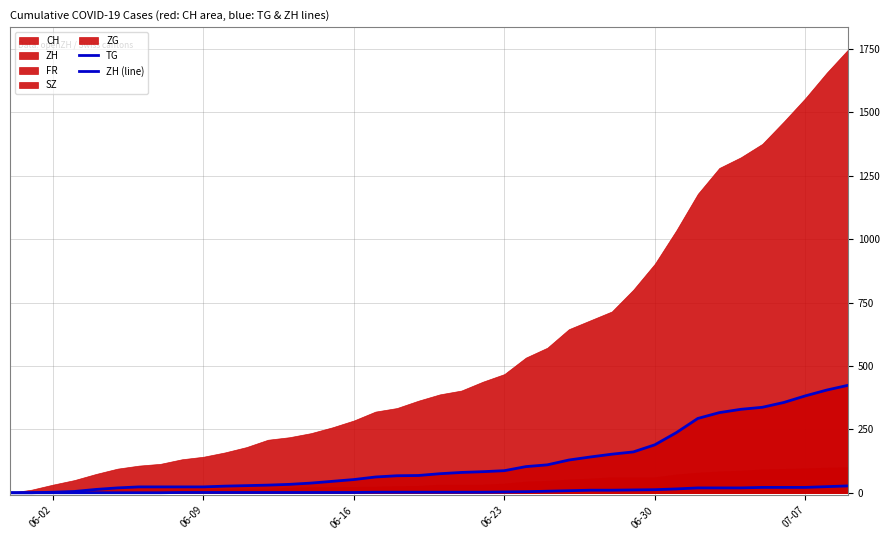

True or false: TG and ZH (line) intersect in this chart.

False